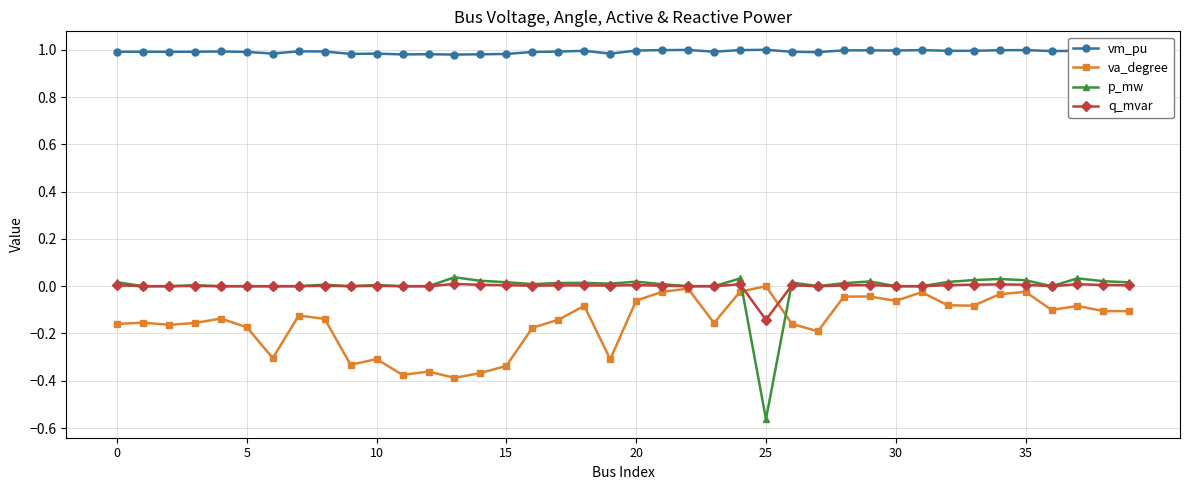

What is the difference between the second highest and second lowest values in the va_degree series?

0.4